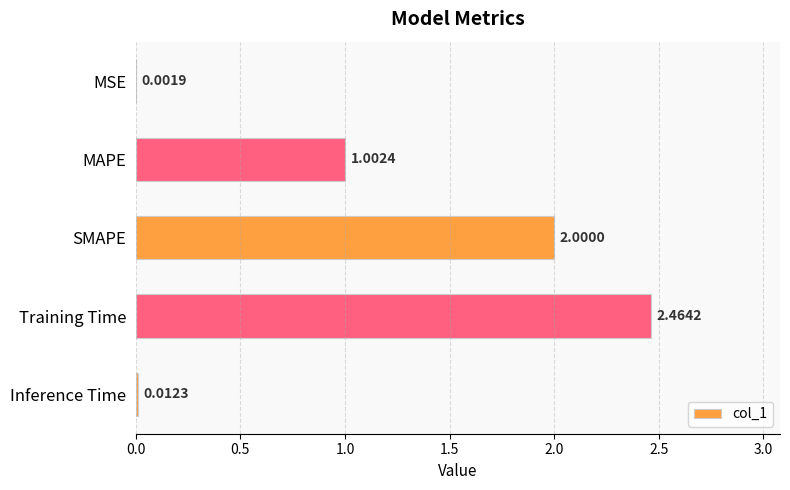

Between MAPE and SMAPE, which is larger?

SMAPE